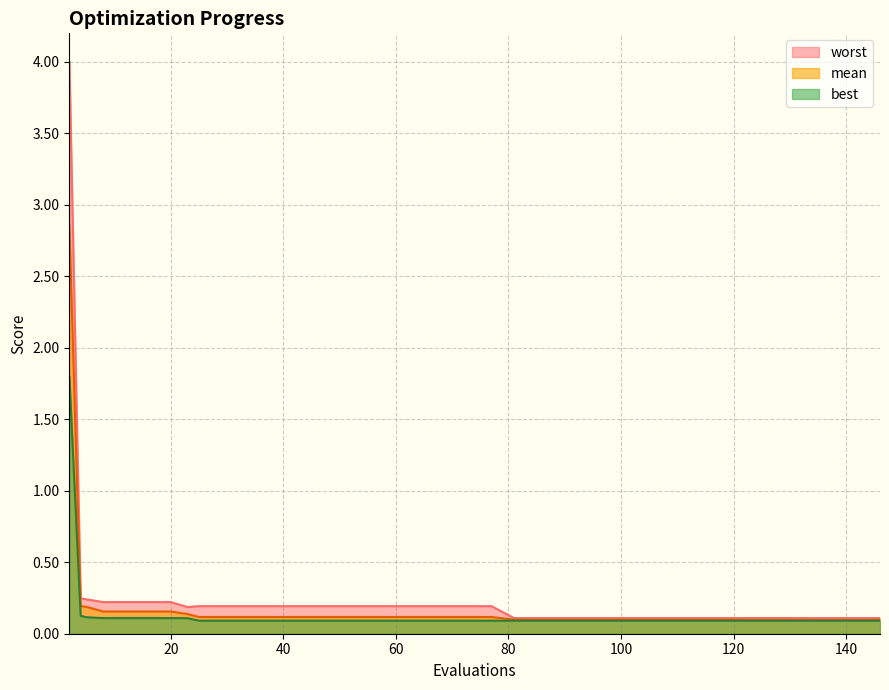

Reading left to right, extract all data points from this chart.

mean: 2=2.9	4=0.2	5=0.2	8=0.2	12=0.2	16=0.2	20=0.2	23=0.1	25=0.1	29=0.1	33=0.1	37=0.1	41=0.1	45=0.1	49=0.1	53=0.1	57=0.1	61=0.1	65=0.1	69=0.1	73=0.1	77=0.1	81=0.1	85=0.1	89=0.1	93=0.1	97=0.1	101=0.1	105=0.1	109=0.1	113=0.1	117=0.1	121=0.1	122=0.1	126=0.1	130=0.1	134=0.1	138=0.1	142=0.1	146=0.1
best: 2=1.8	4=0.1	5=0.1	8=0.1	12=0.1	16=0.1	20=0.1	23=0.1	25=0.1	29=0.1	33=0.1	37=0.1	41=0.1	45=0.1	49=0.1	53=0.1	57=0.1	61=0.1	65=0.1	69=0.1	73=0.1	77=0.1	81=0.1	85=0.1	89=0.1	93=0.1	97=0.1	101=0.1	105=0.1	109=0.1	113=0.1	117=0.1	121=0.1	122=0.1	126=0.1	130=0.1	134=0.1	138=0.1	142=0.1	146=0.1
worst: 2=4.0	4=0.2	5=0.2	8=0.2	12=0.2	16=0.2	20=0.2	23=0.2	25=0.2	29=0.2	33=0.2	37=0.2	41=0.2	45=0.2	49=0.2	53=0.2	57=0.2	61=0.2	65=0.2	69=0.2	73=0.2	77=0.2	81=0.1	85=0.1	89=0.1	93=0.1	97=0.1	101=0.1	105=0.1	109=0.1	113=0.1	117=0.1	121=0.1	122=0.1	126=0.1	130=0.1	134=0.1	138=0.1	142=0.1	146=0.1